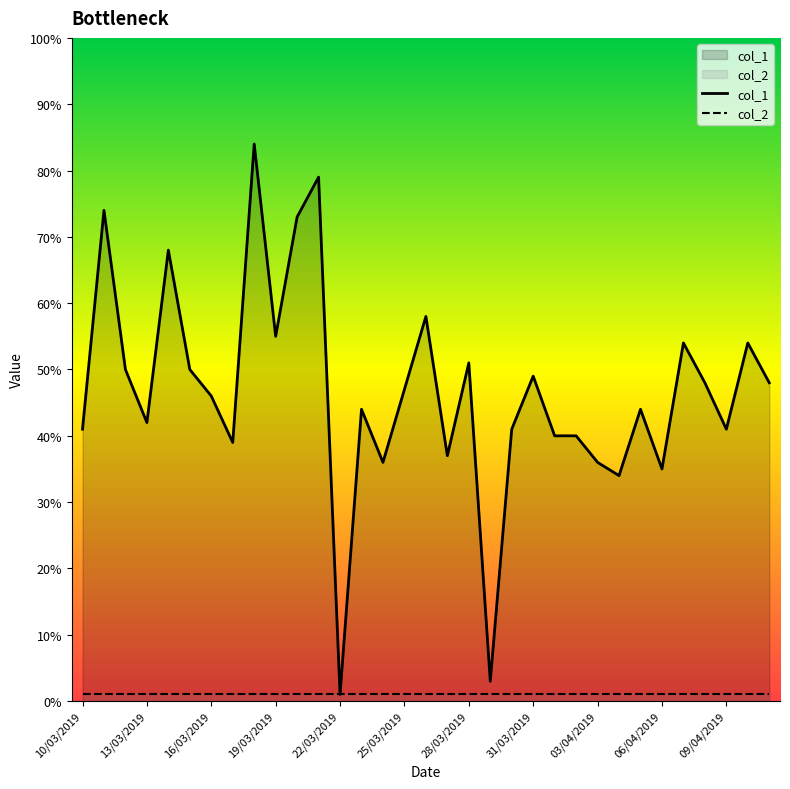

At which label is col_1 closest to 42?

13/03/2019